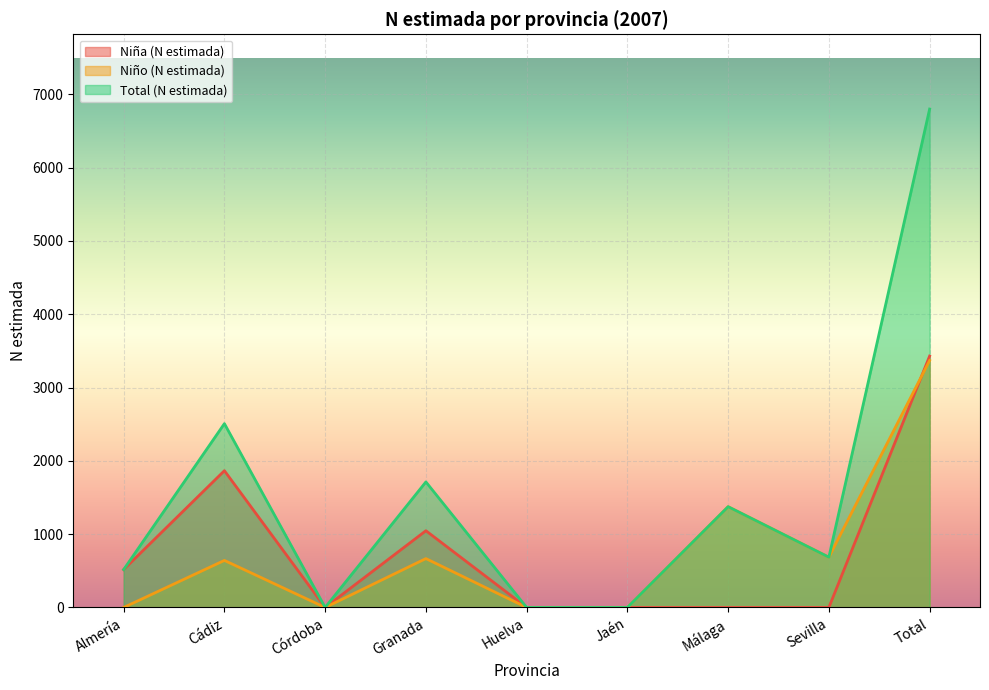

At which label is Niña (N estimada) closest to 1715?

Cádiz